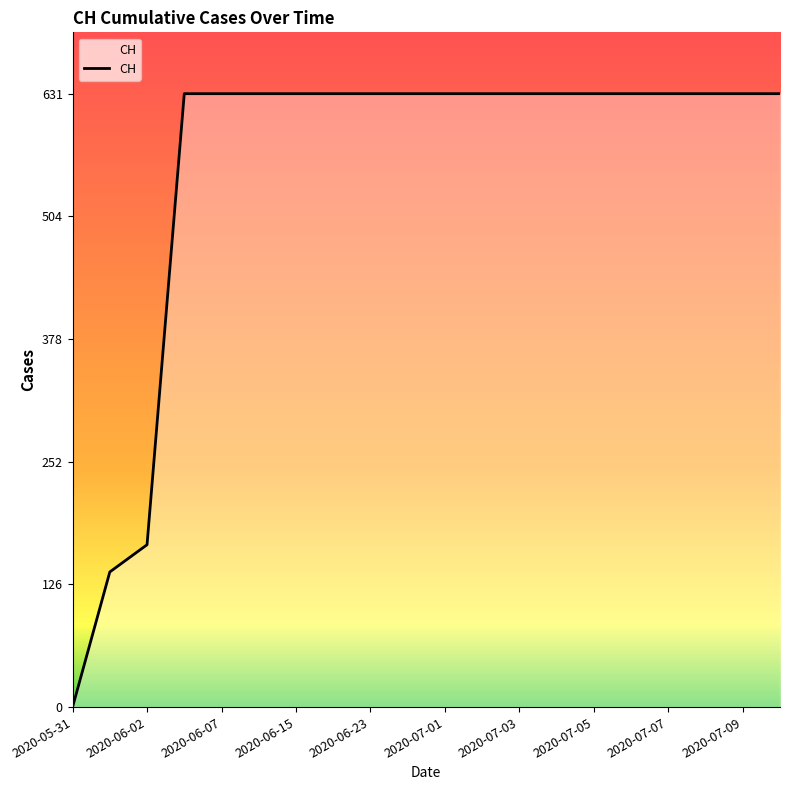

What is the maximum value shown in the chart?

631